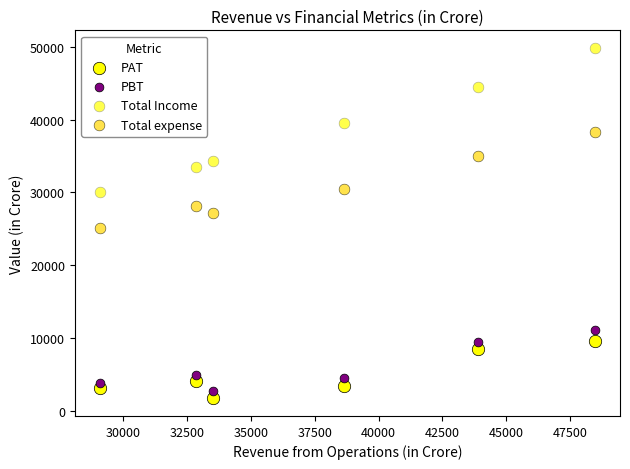

Count the number of points in this scatter plot.

24